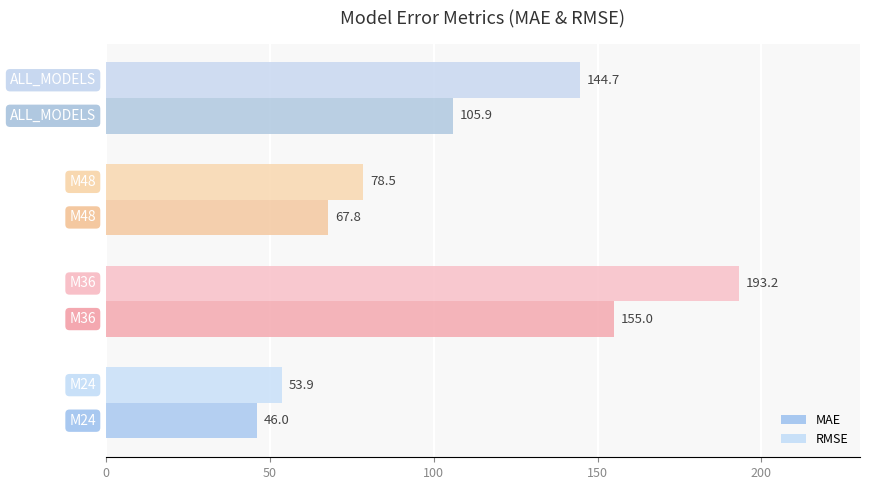

What is the highest value of the MAE series?

155.0